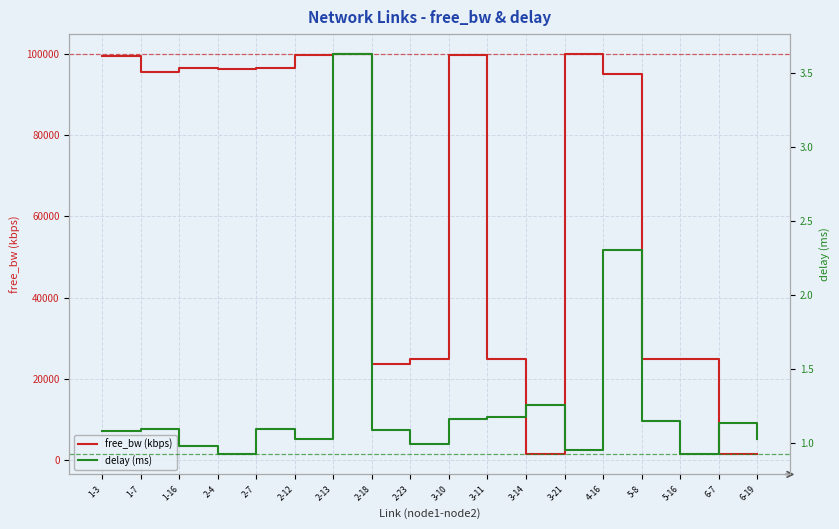

The free_bw (kbps) series shows 42764.0 at 1-16. True or false?

False